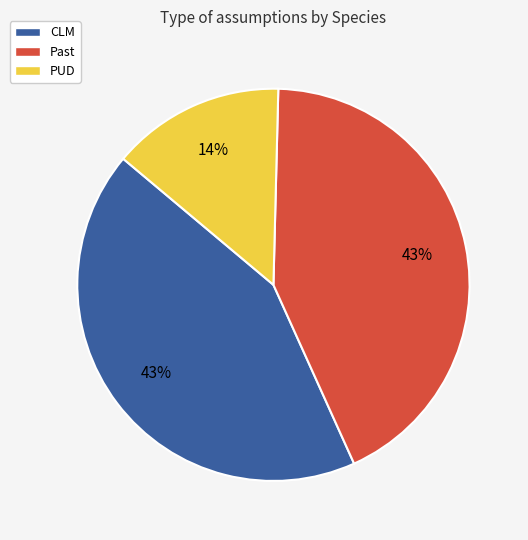

Which slice is the smallest?

PUD